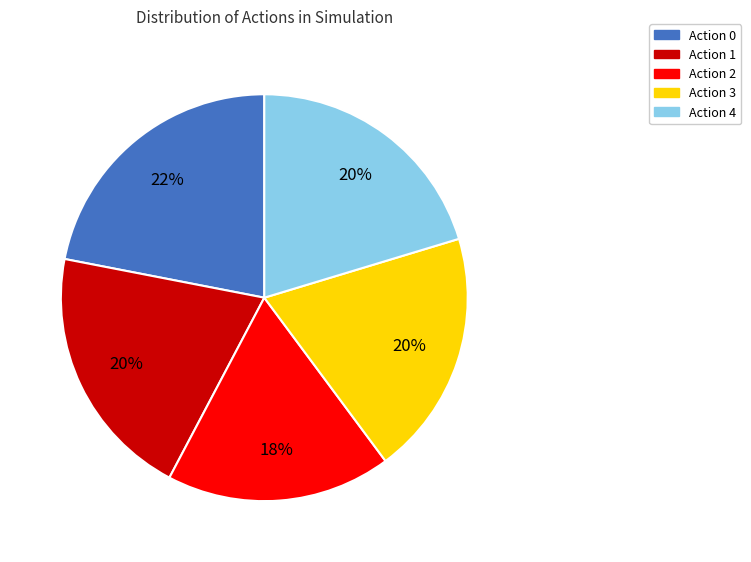

To the nearest percent, what is the average slice percentage?

20%